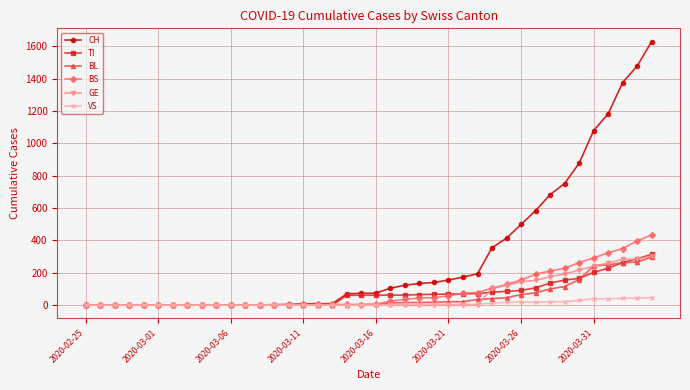

What is the difference between the maximum and minimum values in the TI series?

314